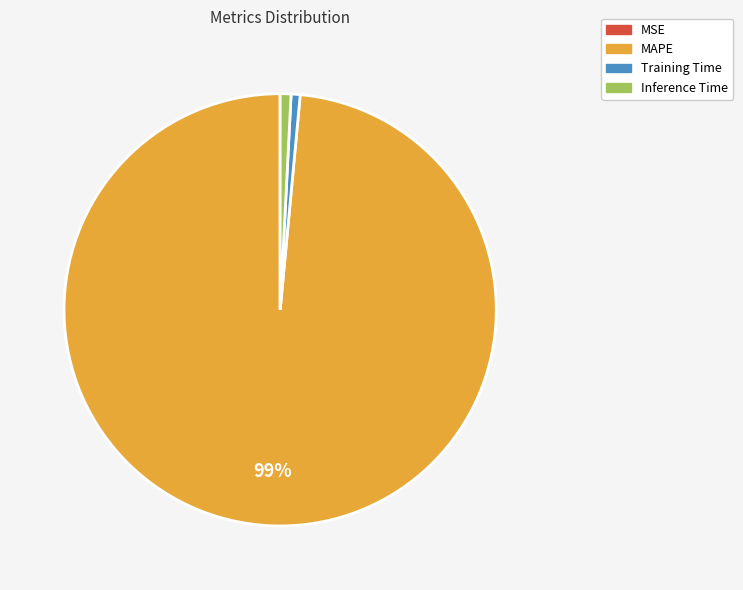

Combined, do Inference Time and Training Time account for over 50%?

No